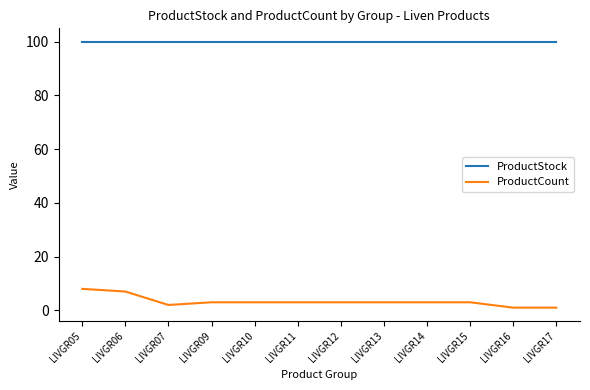

What is the lowest value of the ProductCount series?

1